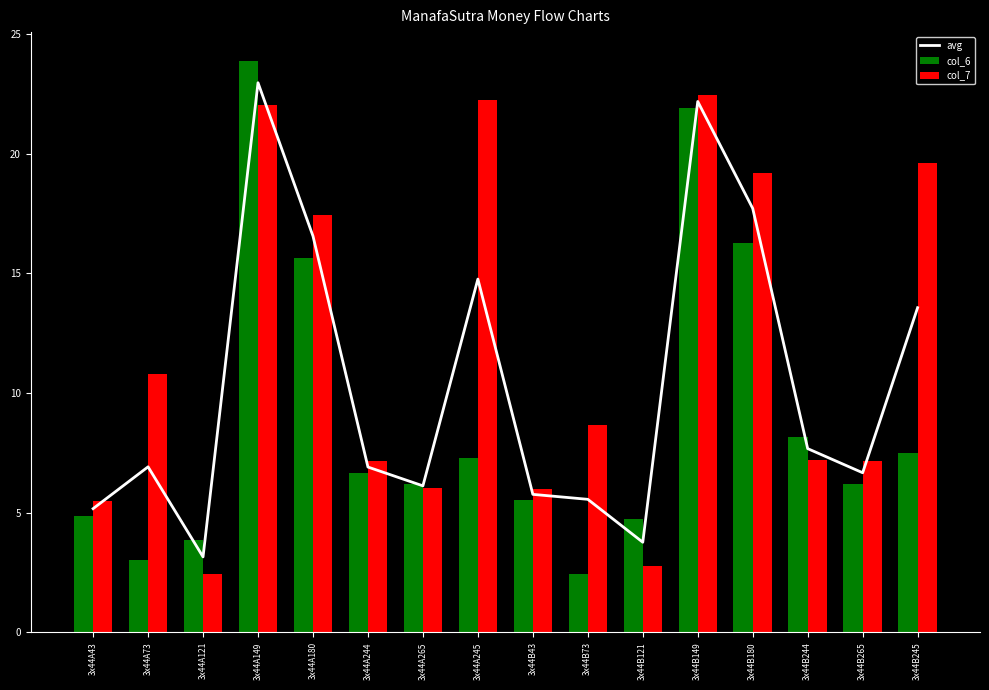

What are all the series names shown in the legend?

avg, col_6, col_7